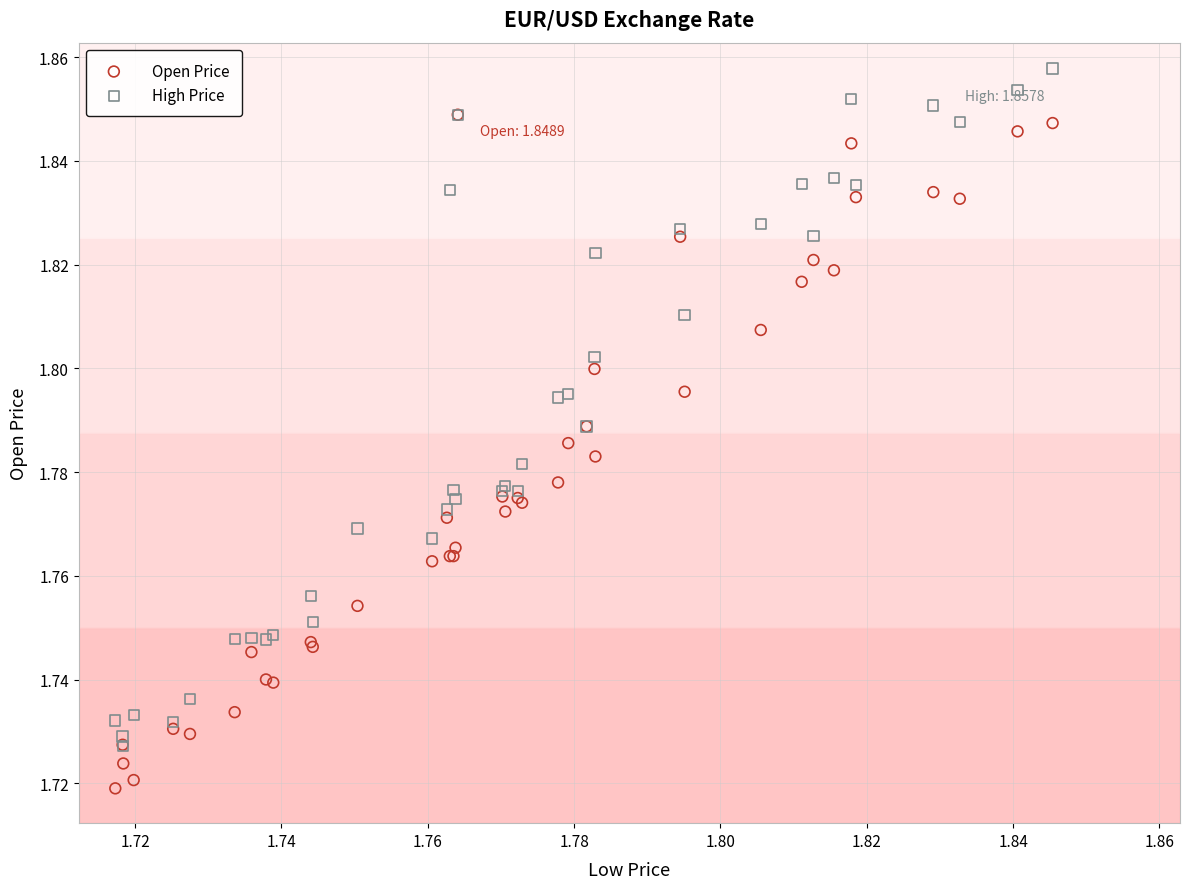

Which series contains the lowest Y value?

Open Price